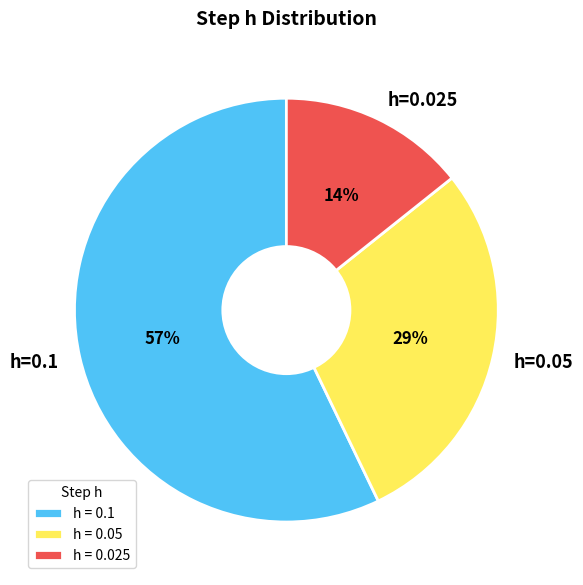

What is the smallest slice in the pie chart?

h=0.025